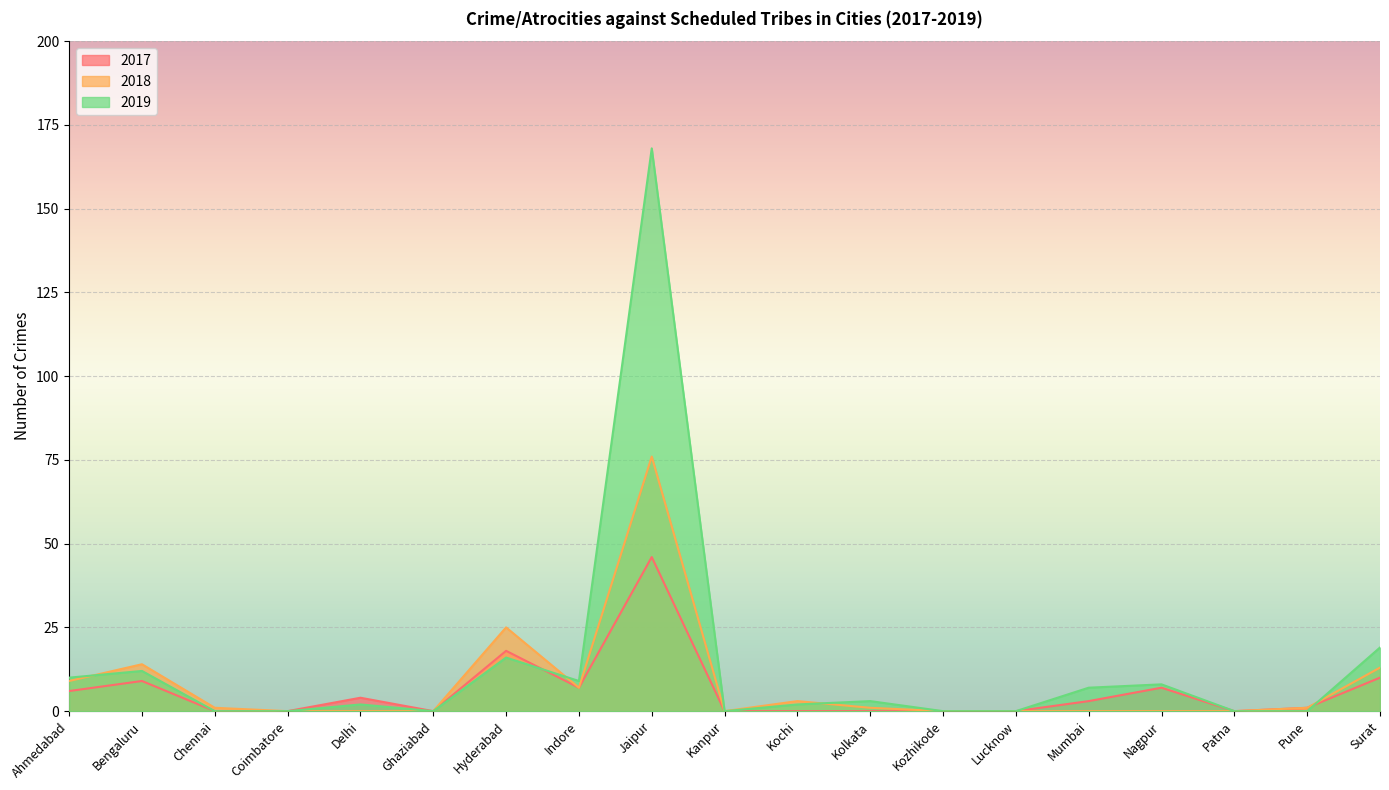

Between Ahmedabad and Ghaziabad, which is larger?

Ahmedabad